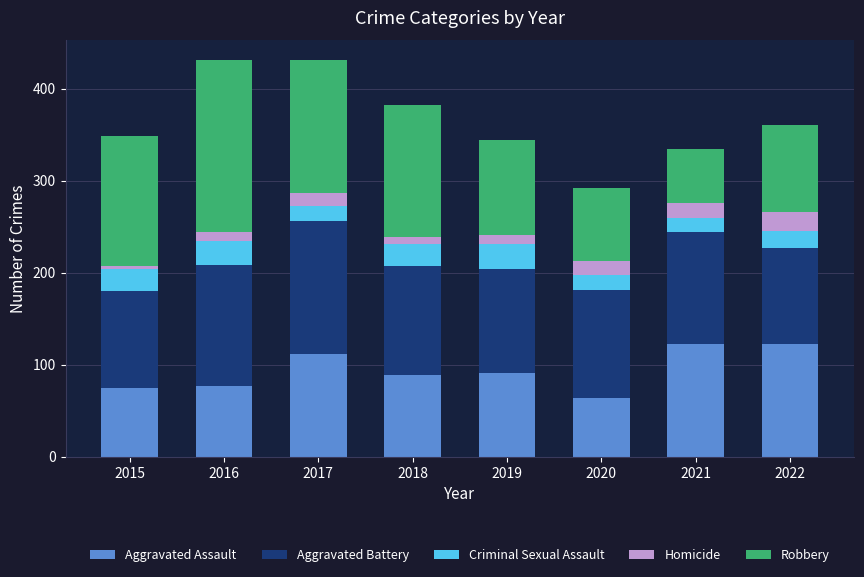

What is the minimum value for Aggravated Assault?

64